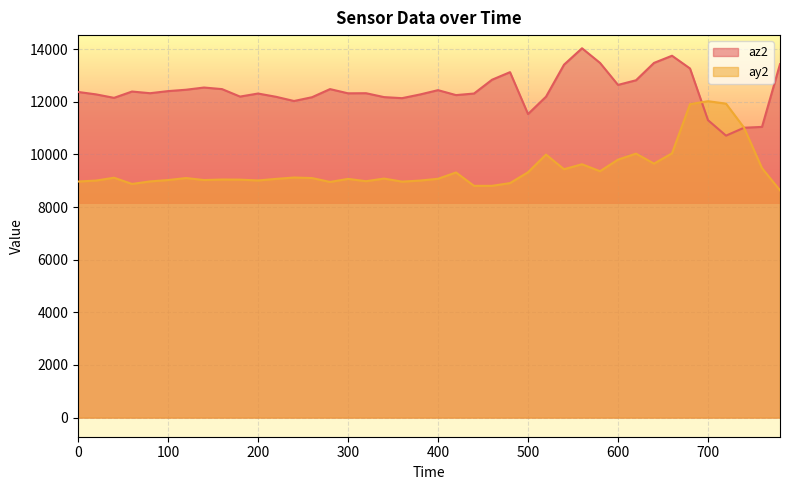

What are all the series names shown in the legend?

az2, ay2